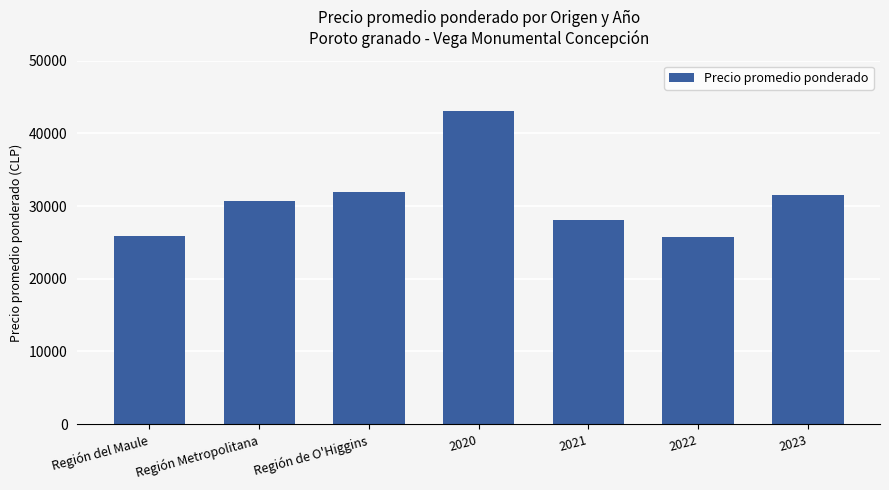

What is the sum of all values?

216929